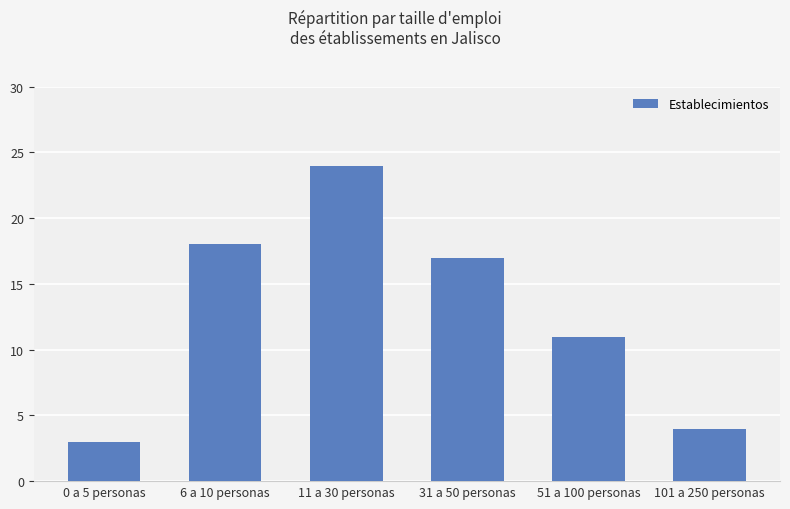

What is the greatest value displayed?

24